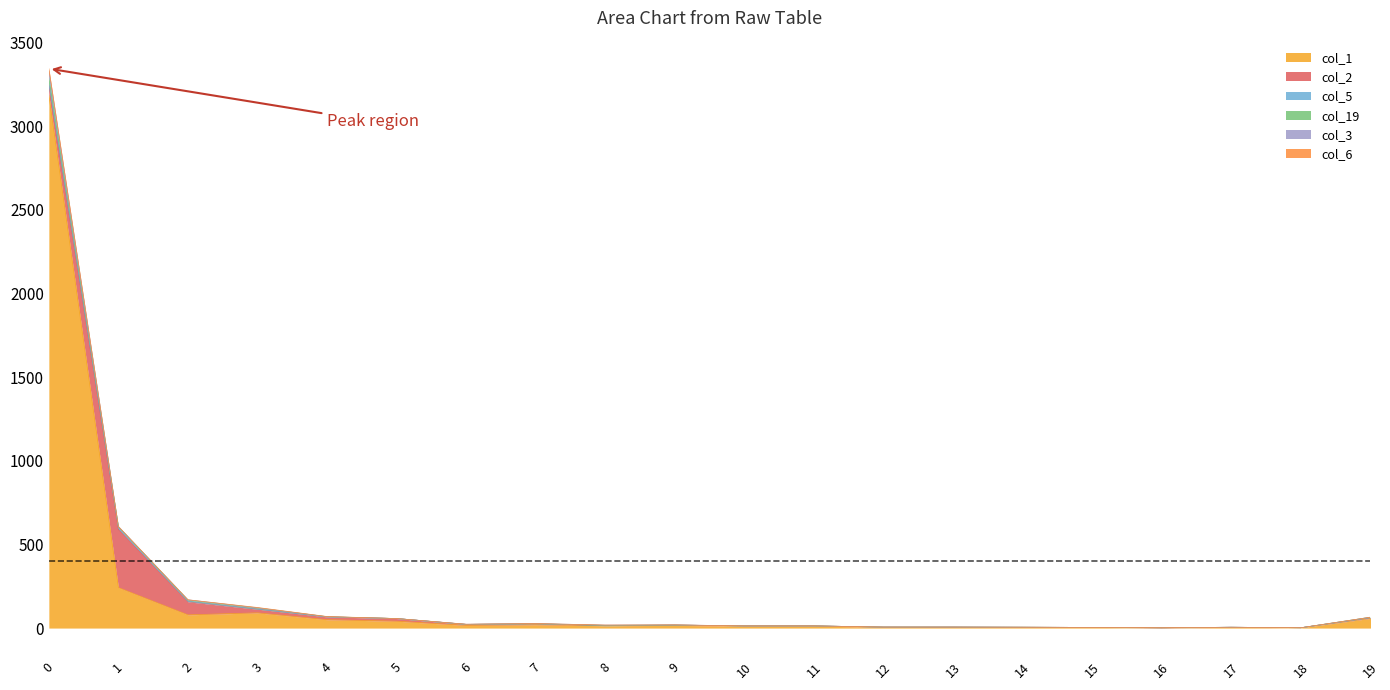

What is the sum of the col_3 values at 7 and 16?

1